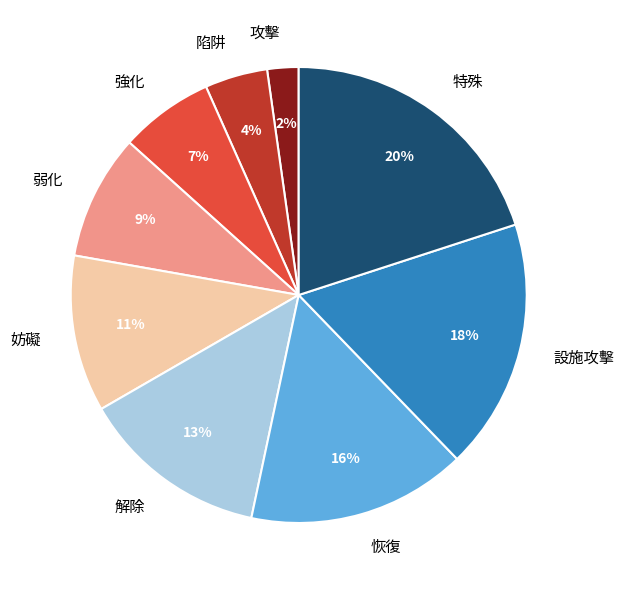

Combined, do 弱化 and 攻擊 account for over 50%?

No